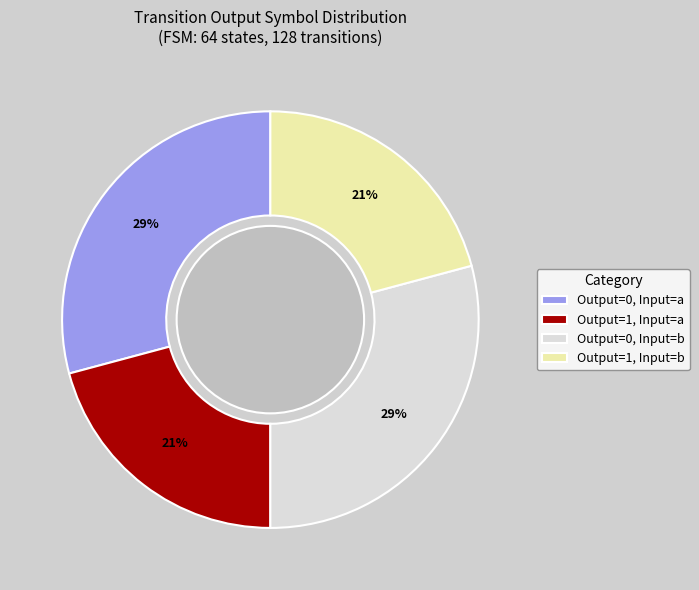

Does Output=1, Input=a account for over 50% of the chart?

No